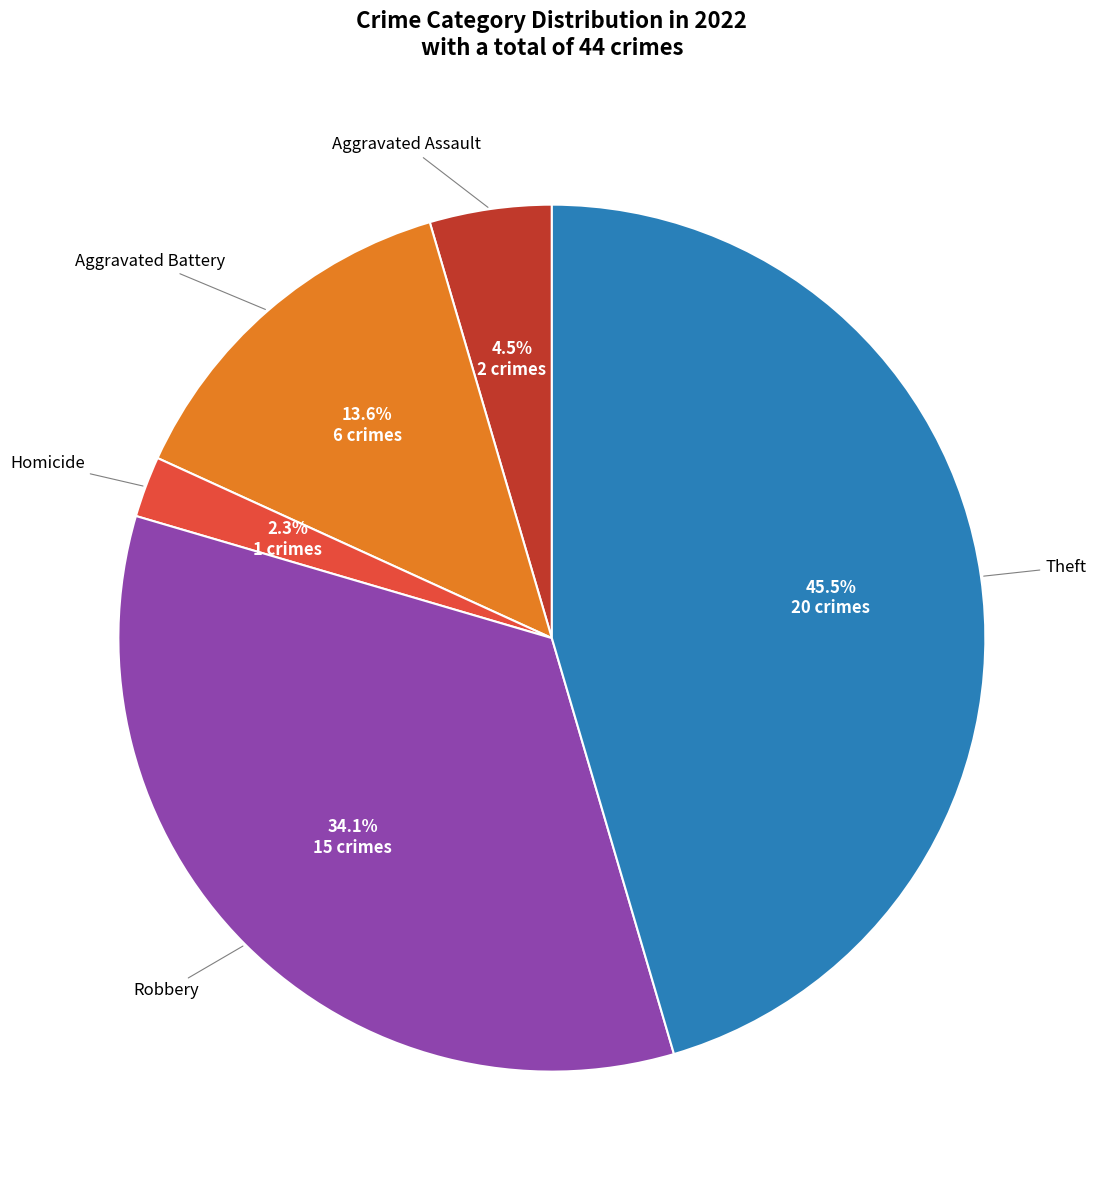

Does any single category account for the majority?

No